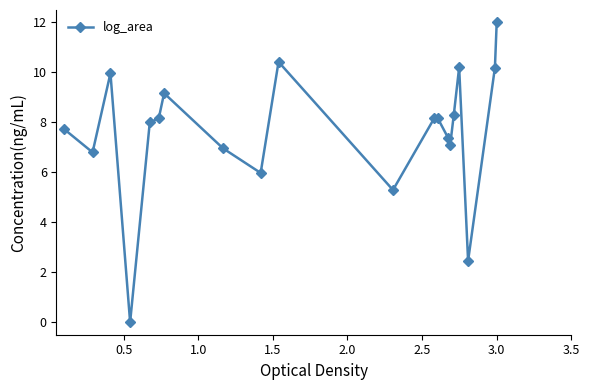

What is the value of the 18th point from the left?

2.5